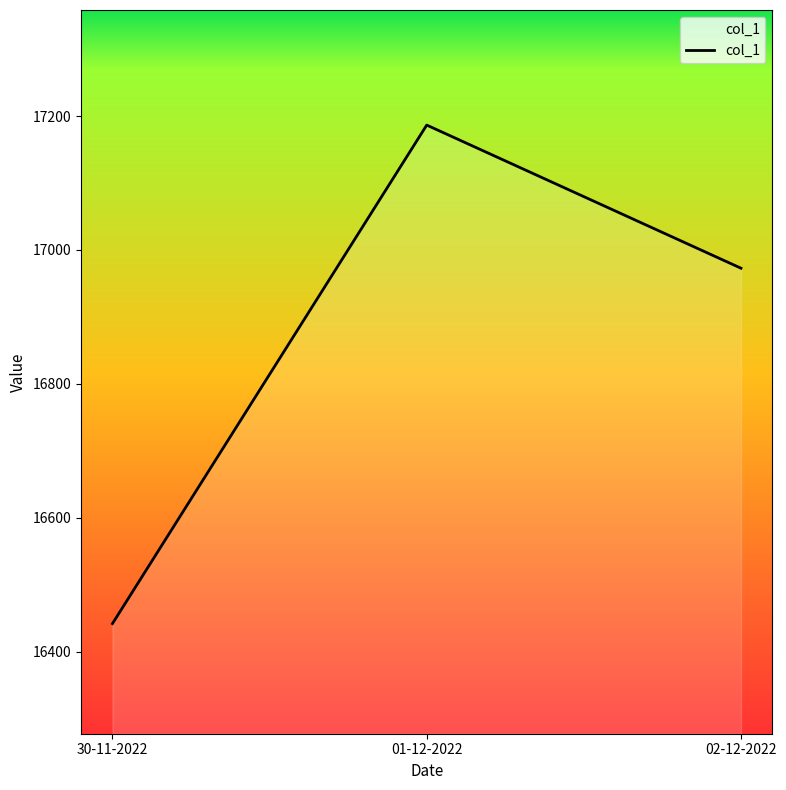

Reading right to left, transcribe all the data shown in this chart.

16972.7	17186.5	16442.0